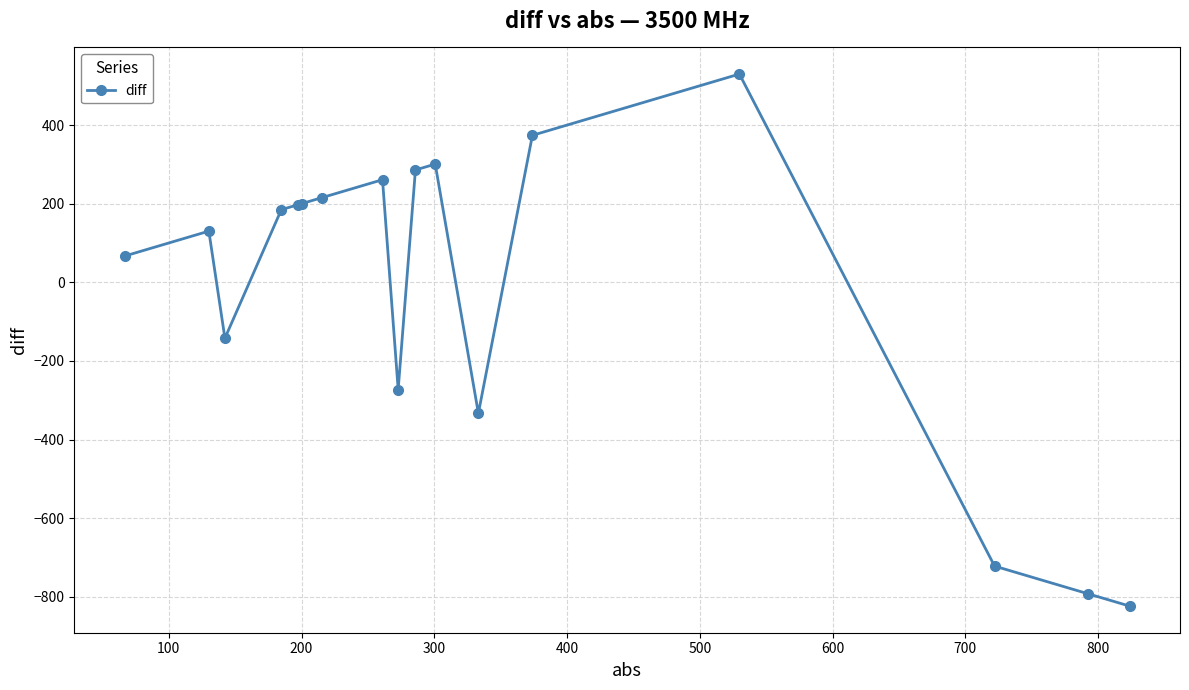

What is the value of the 11th point from the left?

300.7